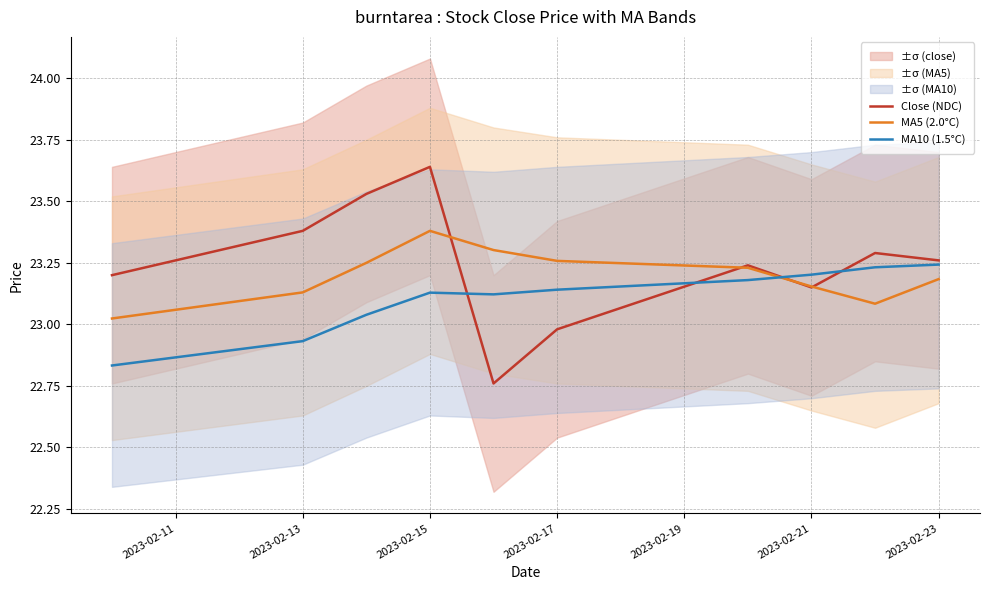

True or false: MA10 (1.5°C) and MA5 (2.0°C) cross at least once.

True